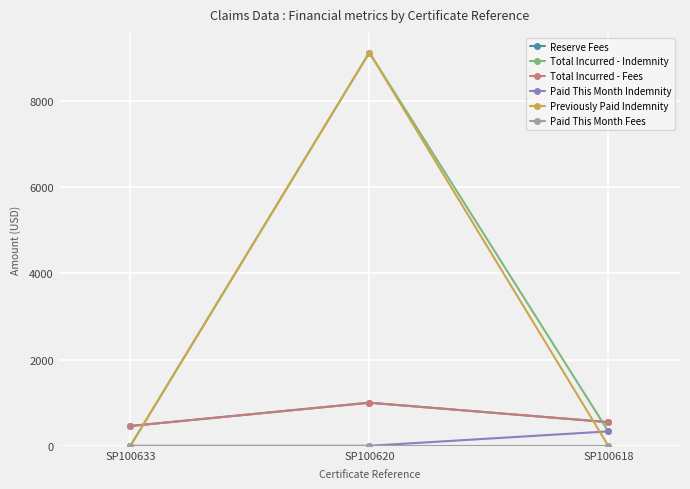

List the labels in order of Paid This Month Indemnity value, largest first.

SP100618, SP100633, SP100620